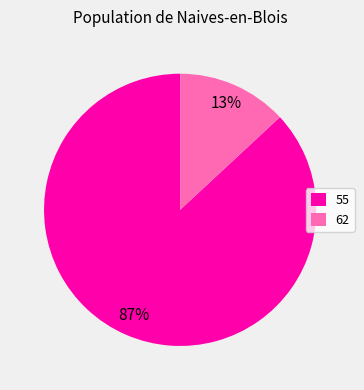

To the nearest percent, what is the difference between the largest and smallest slice percentages?

74%